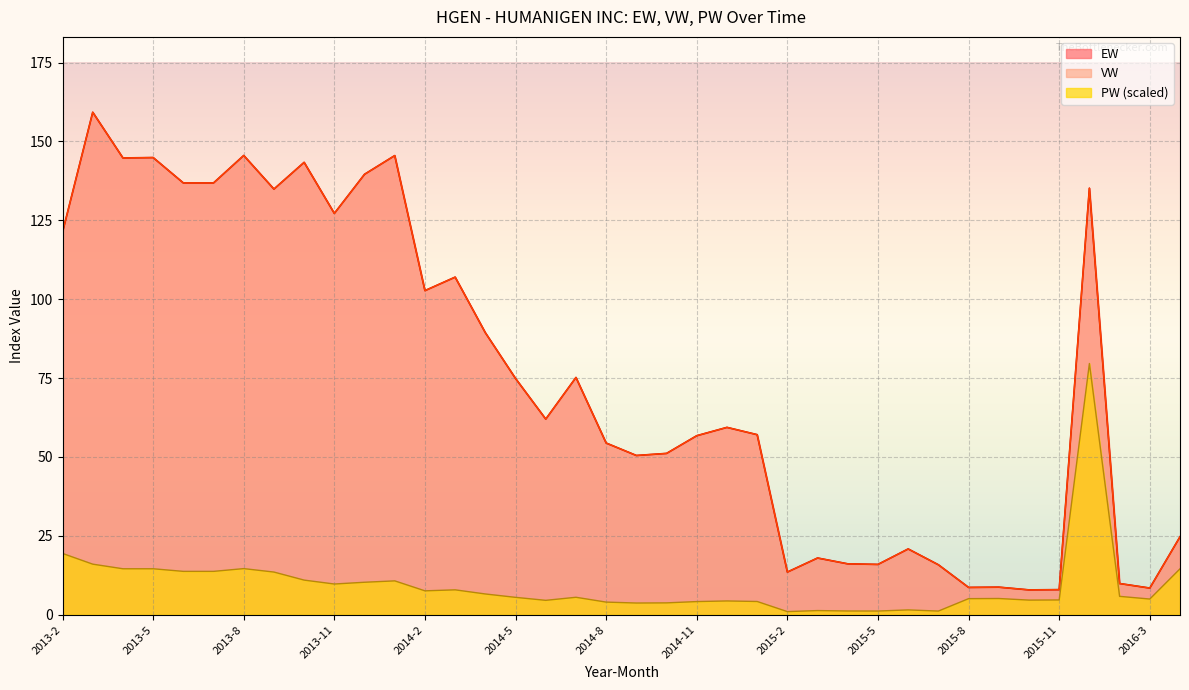

Rank the categories by VW value from highest to lowest.

2013-3, 2013-8, 2014-1, 2013-5, 2013-4, 2013-10, 2013-12, 2013-6, 2013-7, 2015-12, 2013-9, 2013-11, 2013-2, 2014-3, 2014-2, 2014-4, 2014-7, 2014-5, 2014-6, 2014-12, 2015-1, 2014-11, 2014-8, 2014-10, 2014-9, 2016-4, 2015-6, 2015-3, 2015-4, 2015-5, 2015-7, 2015-2, 2016-2, 2015-9, 2015-8, 2016-3, 2015-11, 2015-10